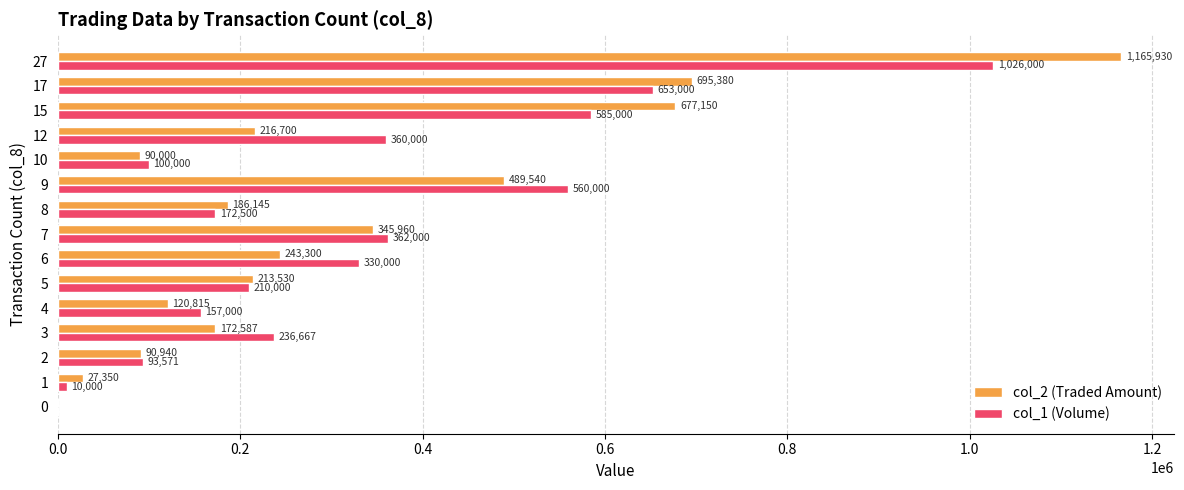

Which series changed the most between 8 and 15?

col_2 (Traded Amount)